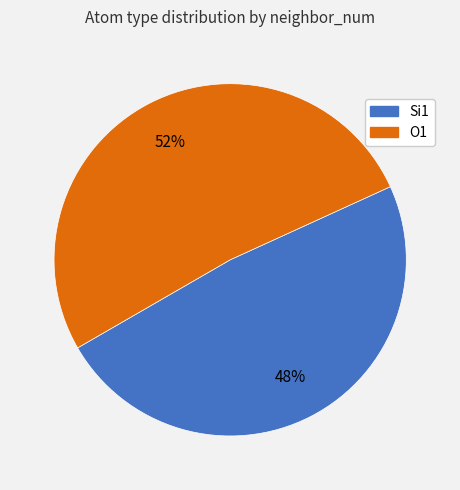

Combined, do Si1 and O1 account for over 50%?

Yes